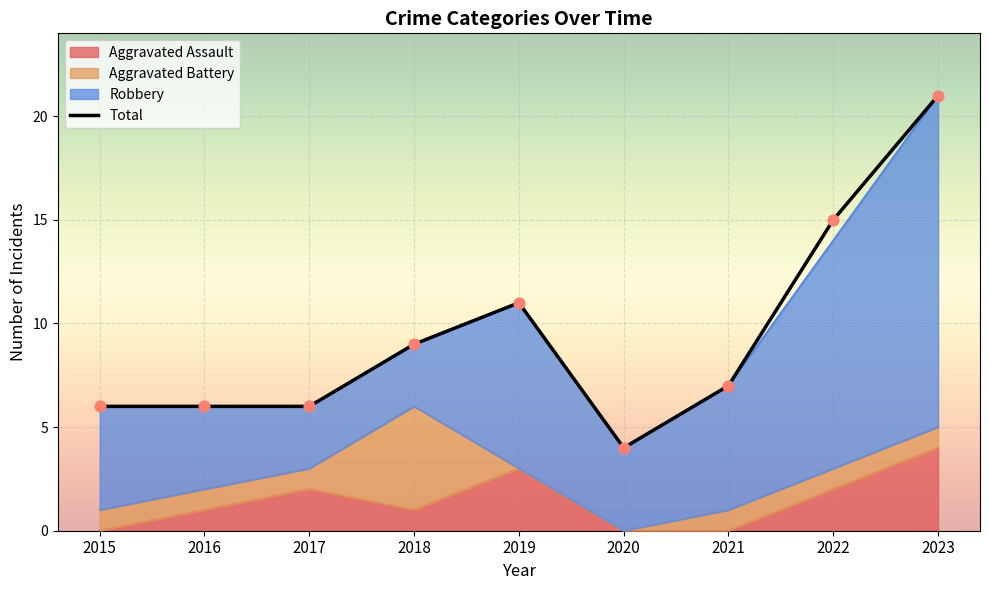

Which series has the widest spread of Y values?

Total